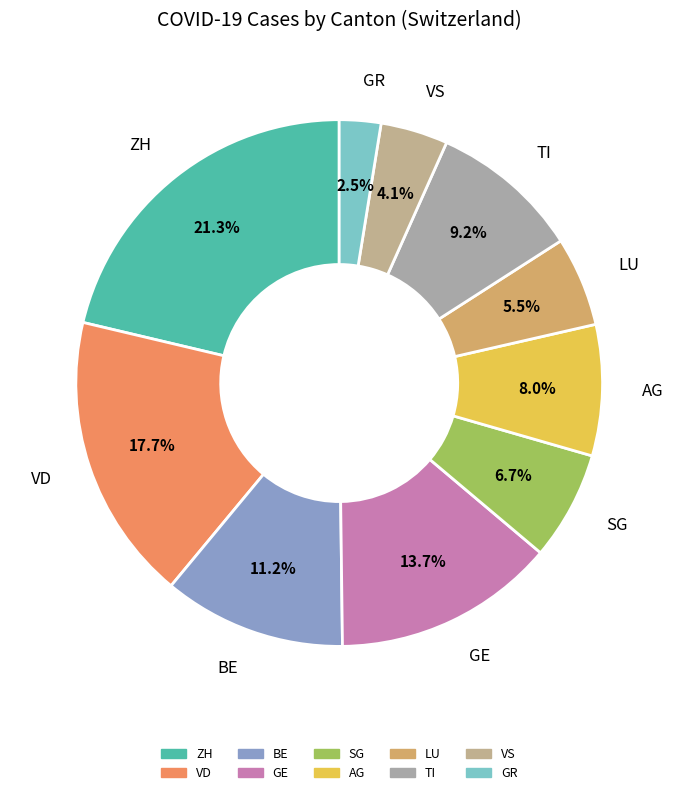

To the nearest percent, what is the combined percentage of AG and LU?

14%